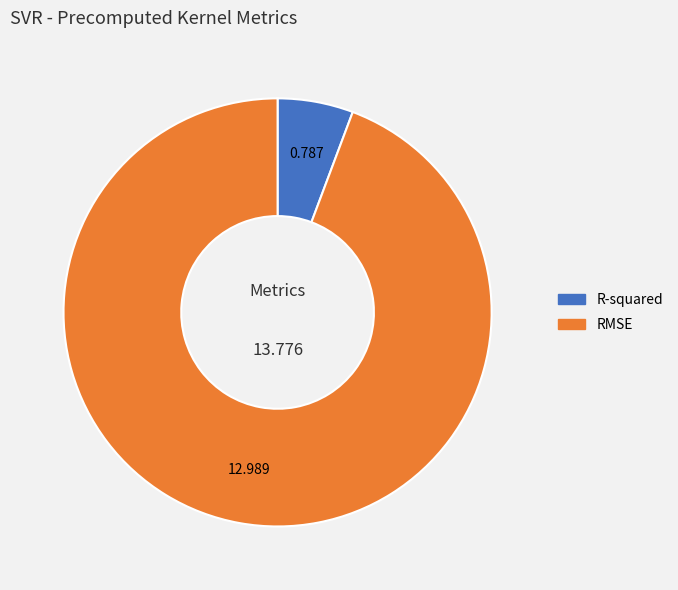

True or false: RMSE accounts for 94% of the total.

True